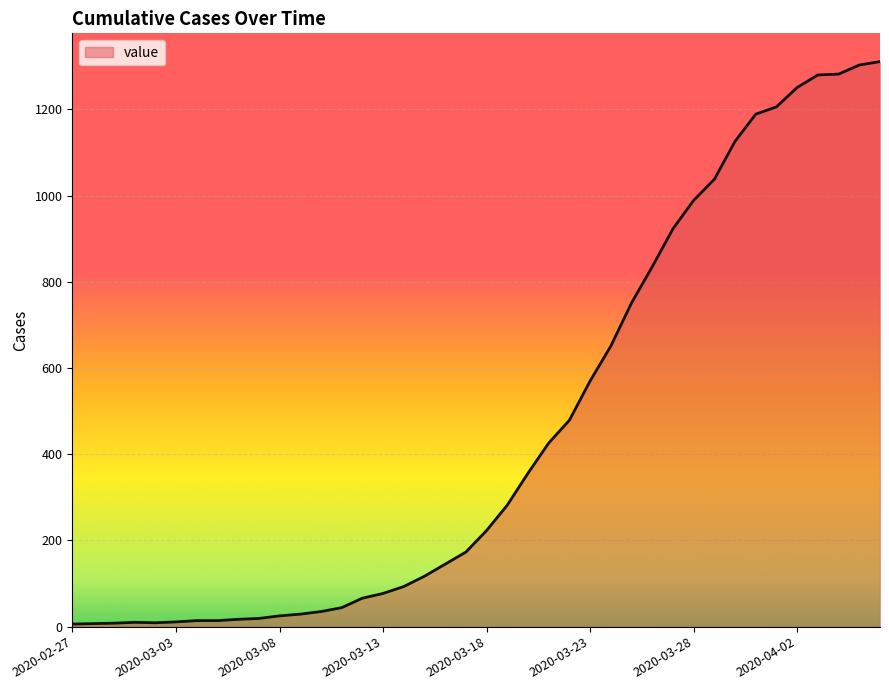

What is the difference between the maximum and minimum values?

1305